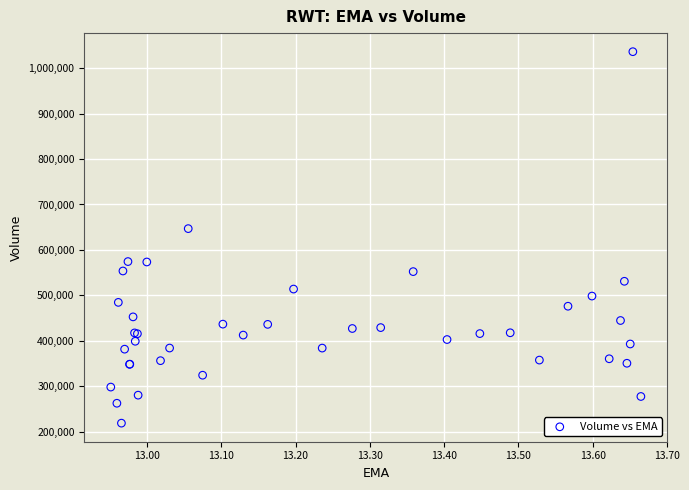

What Y value in the scatter plot is closest to 627550?

646900